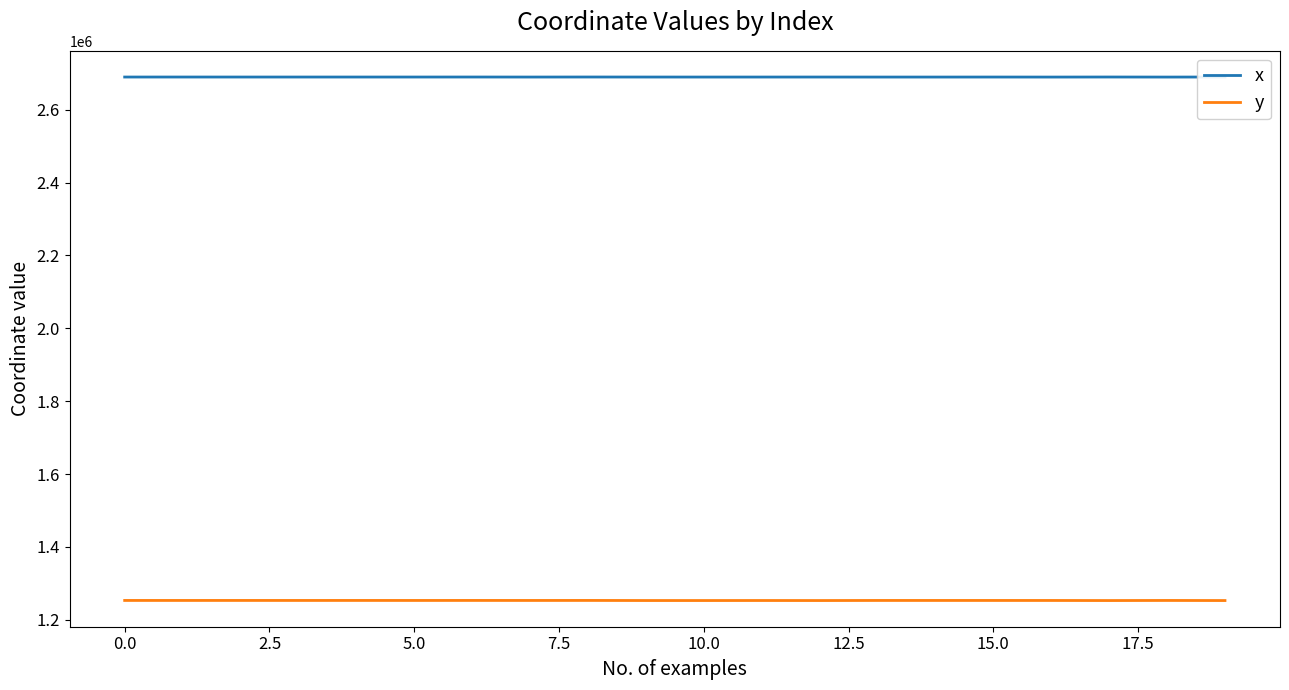

The value of y at 10.0 is 2042805.2. True or false?

False